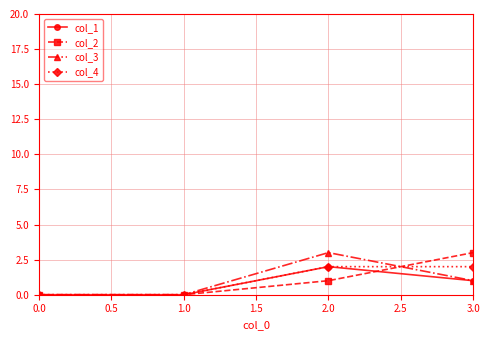

Reading right to left, extract all data points from this chart.

col_1: 1	2	0	0
col_2: 3	1	0	0
col_3: 1	3	0	0
col_4: 2	2	0	0